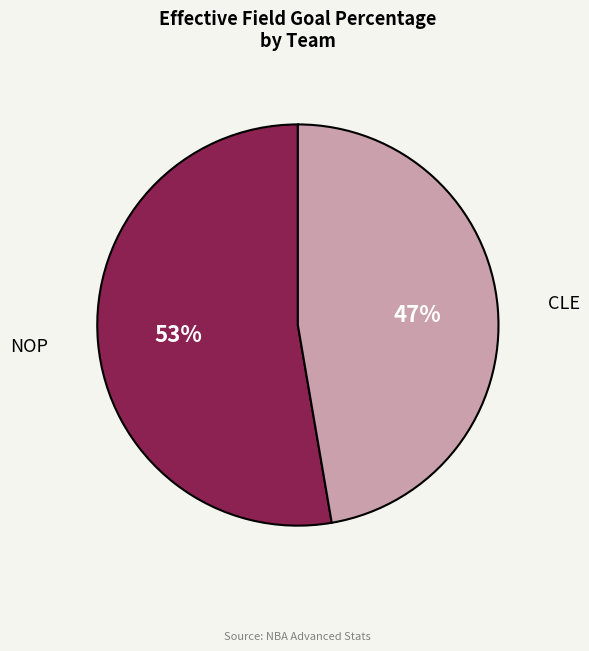

Which slice is the smallest?

CLE